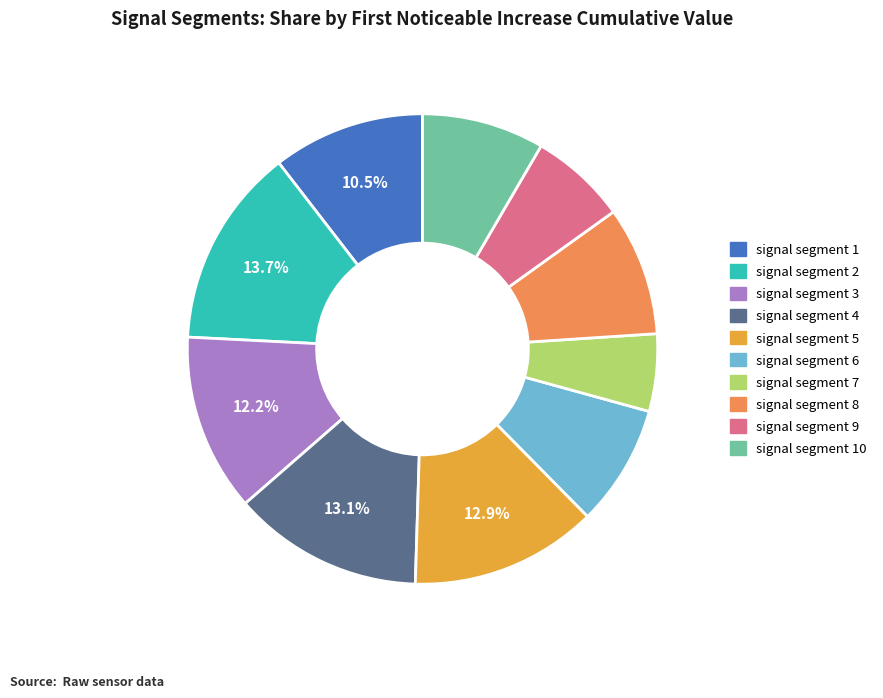

Is there a majority slice in this chart?

No